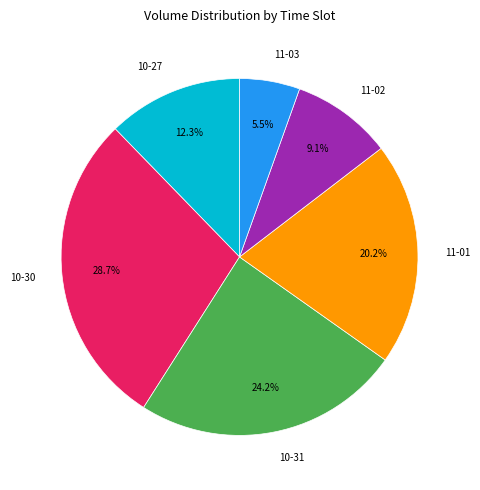

Is there a majority slice in this chart?

No